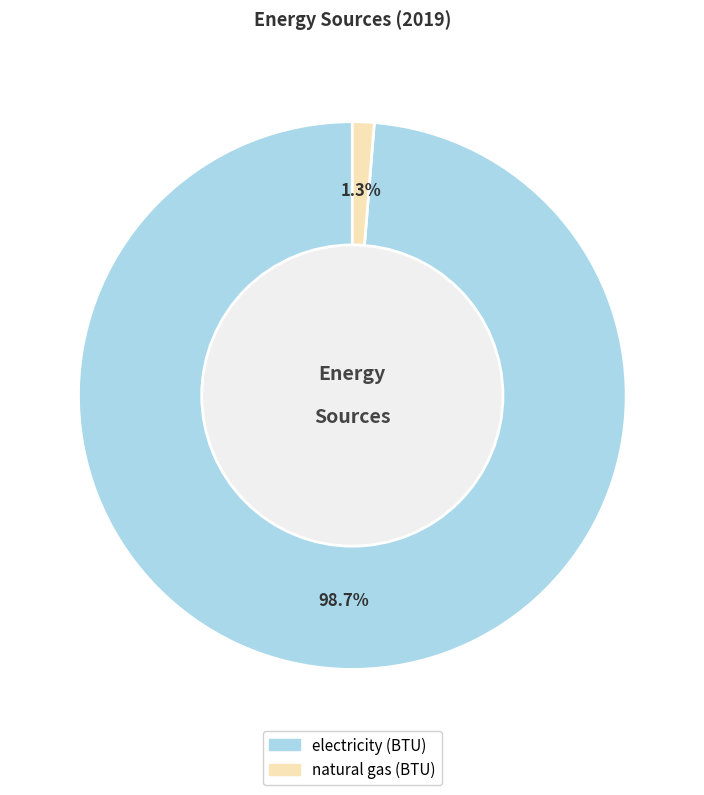

Which slice is the smallest?

natural gas (BTU)